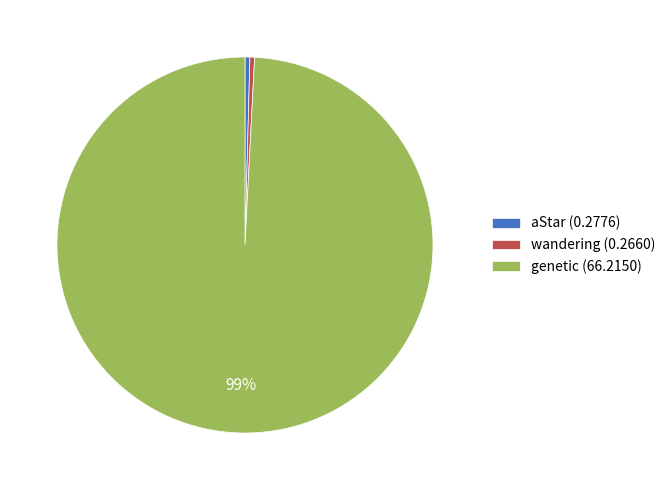

True or false: genetic (66.2150) accounts for 89% of the total.

False